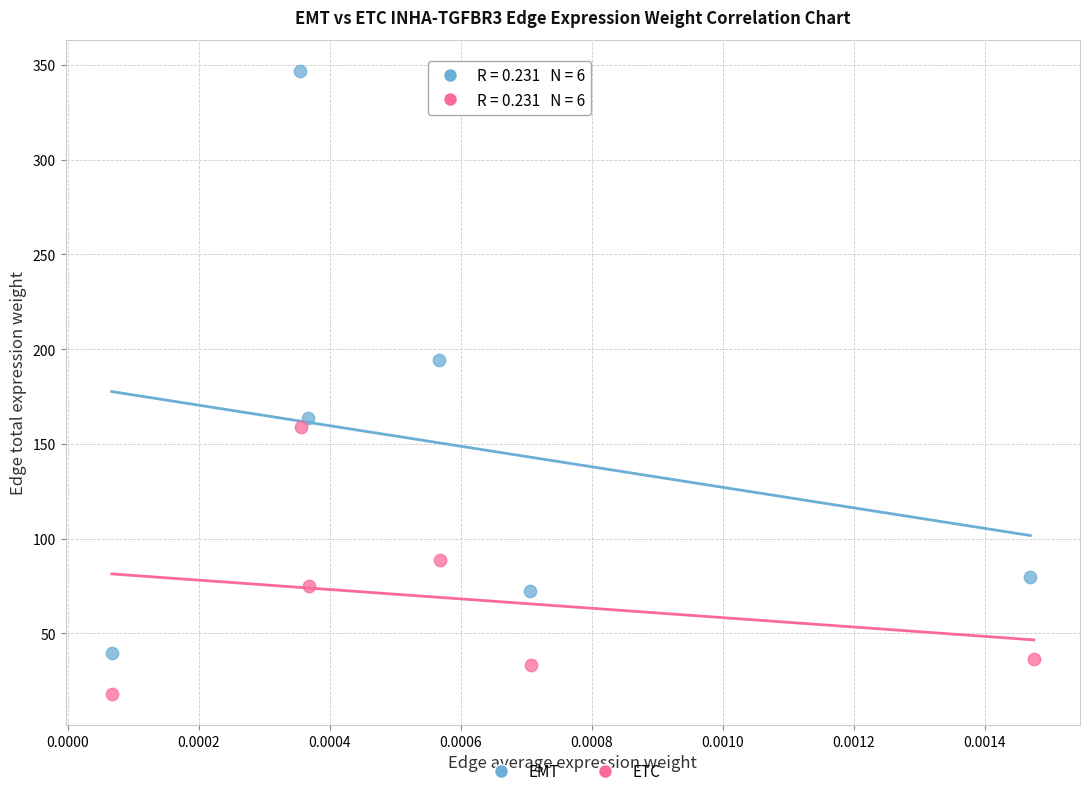

Which series reaches the maximum Y coordinate?

EMT